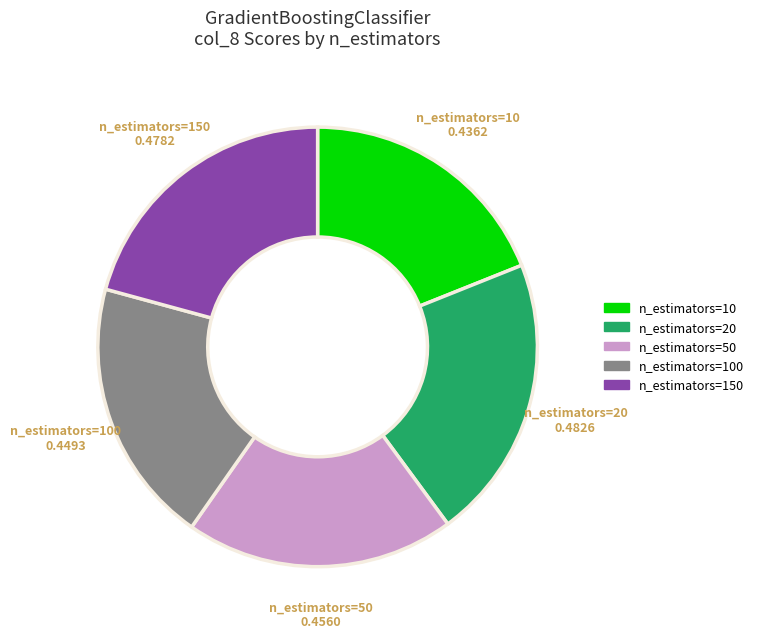

Combined, do n_estimators=150 and n_estimators=100 account for over 50%?

No